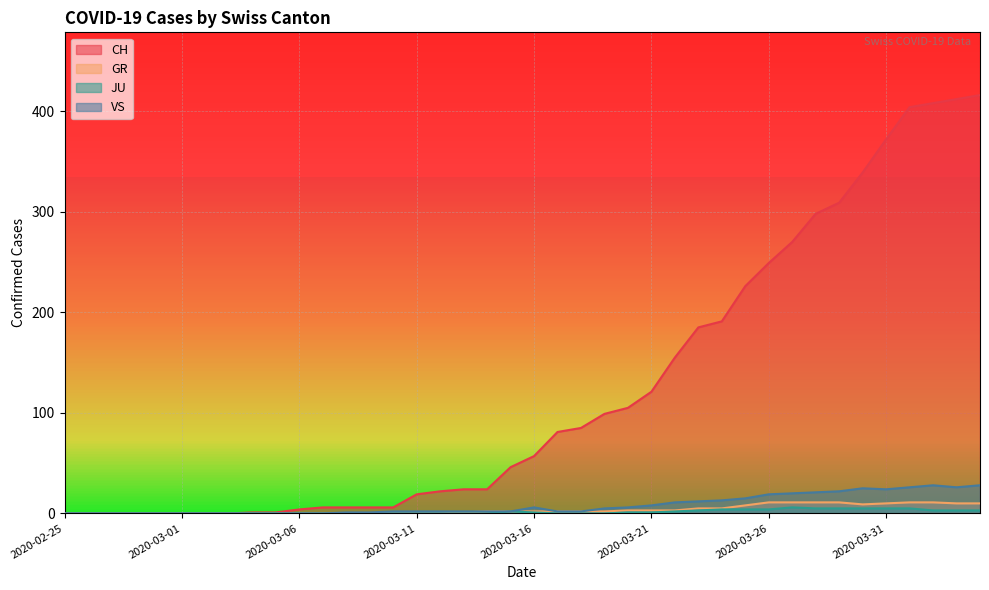

Does the chart display data point markers on the line(s)?

No